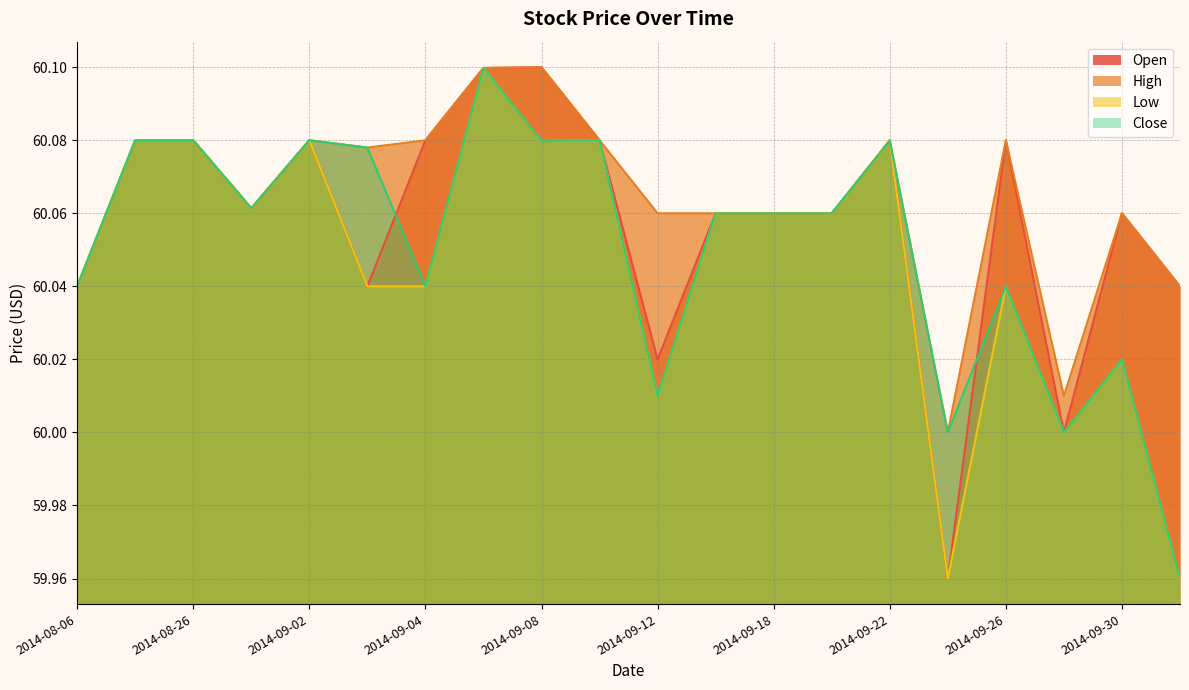

What is the label of the 17th point from the left?

2014-09-26